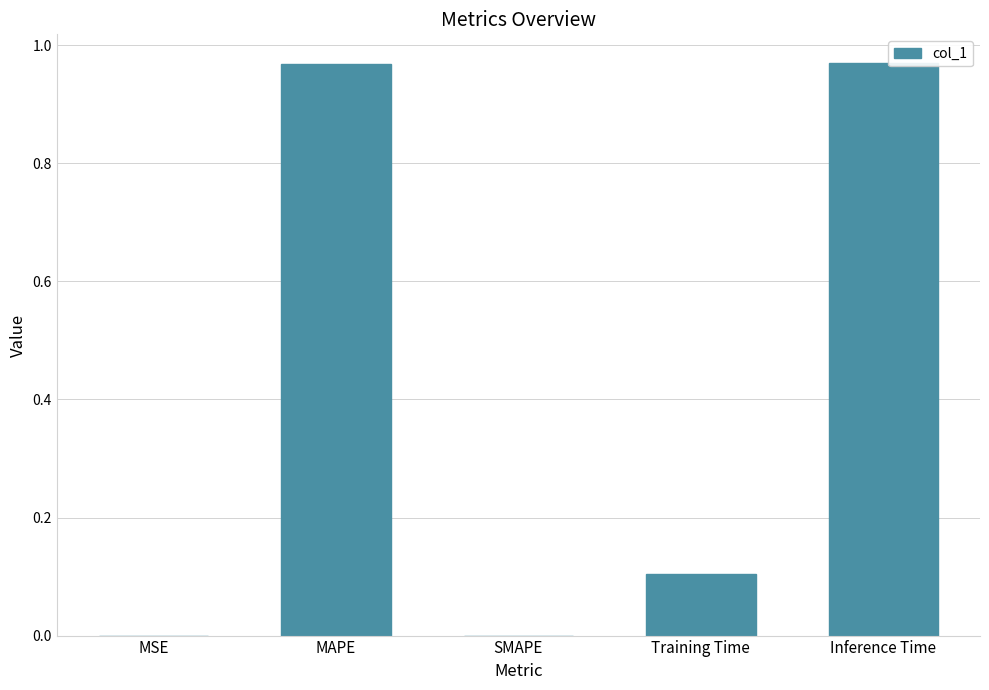

Count the number of data series in this chart.

1